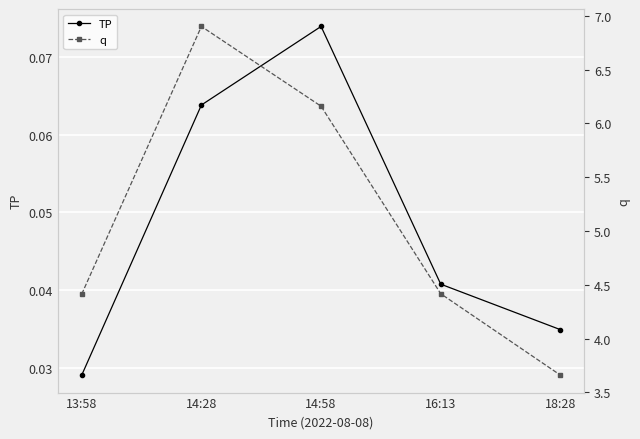

True or false: TP and q cross at least once.

False